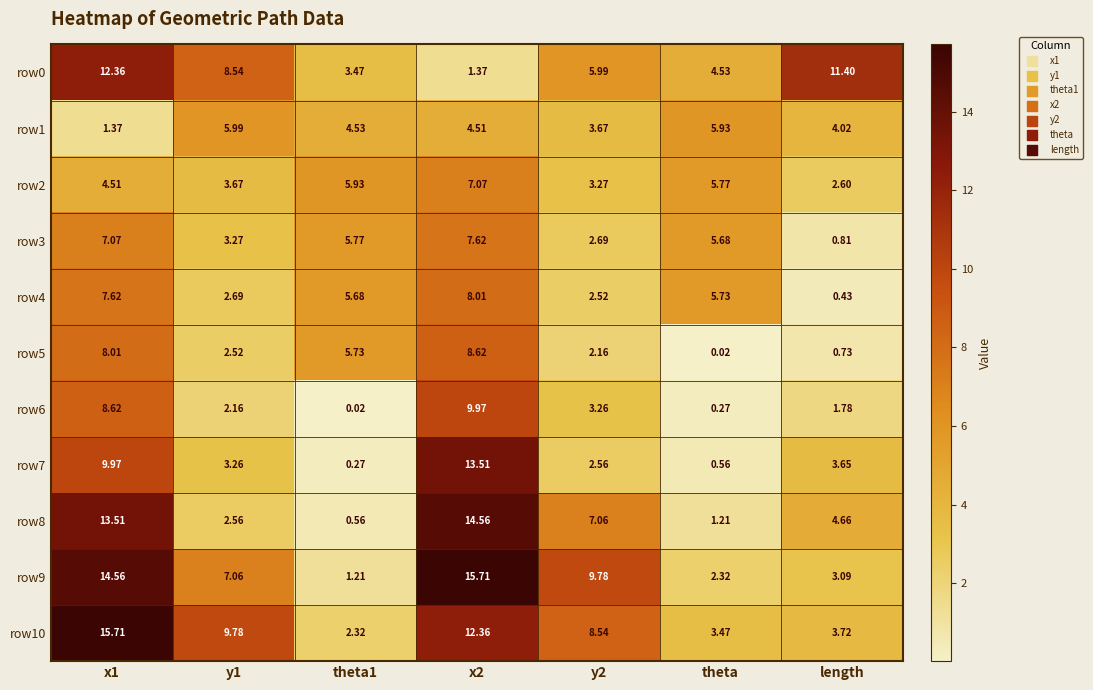

Reading right to left, what are all the values shown in this chart?

row0: length=11.4	theta=4.5	y2=6.0	x2=1.4	theta1=3.5	y1=8.5	x1=12.4
row1: length=4.0	theta=5.9	y2=3.7	x2=4.5	theta1=4.5	y1=6.0	x1=1.4
row2: length=2.6	theta=5.8	y2=3.3	x2=7.1	theta1=5.9	y1=3.7	x1=4.5
row3: length=0.8	theta=5.7	y2=2.7	x2=7.6	theta1=5.8	y1=3.3	x1=7.1
row4: length=0.4	theta=5.7	y2=2.5	x2=8.0	theta1=5.7	y1=2.7	x1=7.6
row5: length=0.7	theta=0.0	y2=2.2	x2=8.6	theta1=5.7	y1=2.5	x1=8.0
row6: length=1.8	theta=0.3	y2=3.3	x2=10.0	theta1=0.0	y1=2.2	x1=8.6
row7: length=3.6	theta=0.6	y2=2.6	x2=13.5	theta1=0.3	y1=3.3	x1=10.0
row8: length=4.7	theta=1.2	y2=7.1	x2=14.6	theta1=0.6	y1=2.6	x1=13.5
row9: length=3.1	theta=2.3	y2=9.8	x2=15.7	theta1=1.2	y1=7.1	x1=14.6
row10: length=3.7	theta=3.5	y2=8.5	x2=12.4	theta1=2.3	y1=9.8	x1=15.7